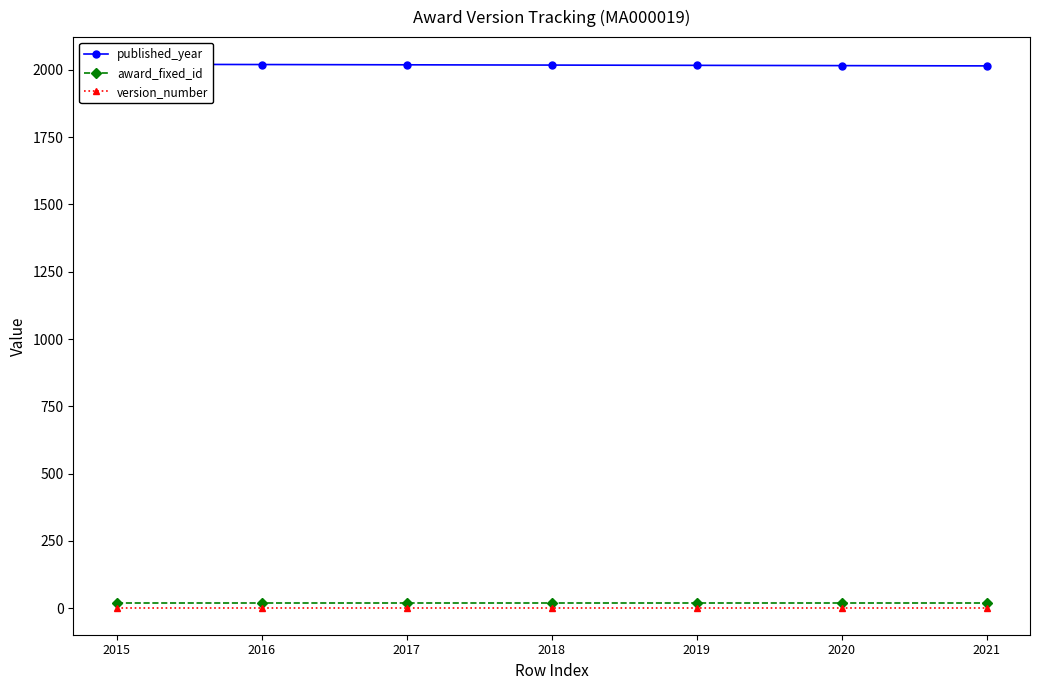

How many distinct data groups are displayed?

3